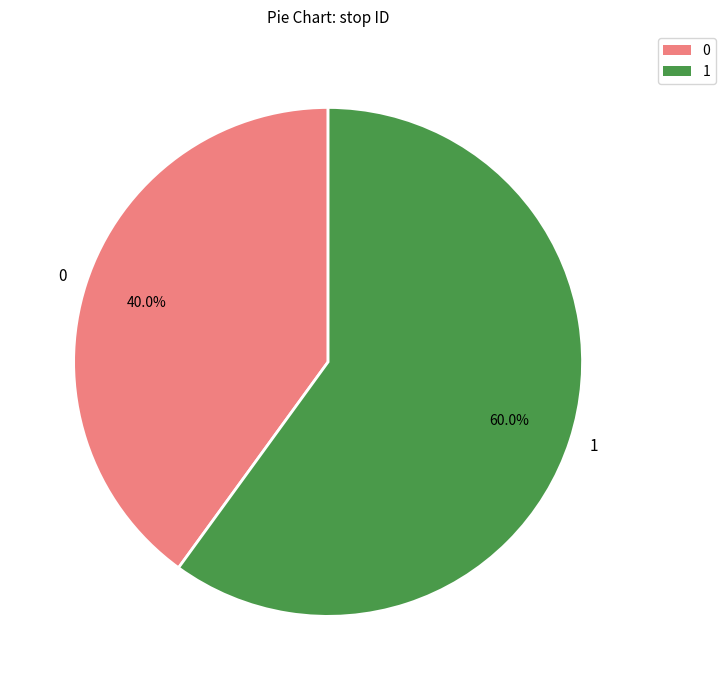

Does 1 account for over 50% of the chart?

Yes